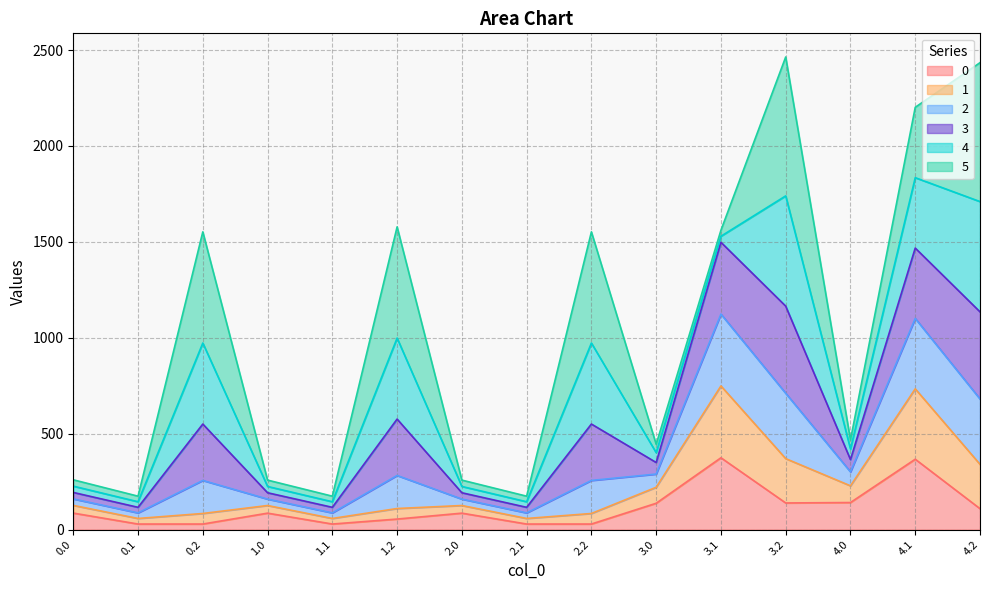

In 0, how many points are higher than both neighbors (excluding endpoints)?

4